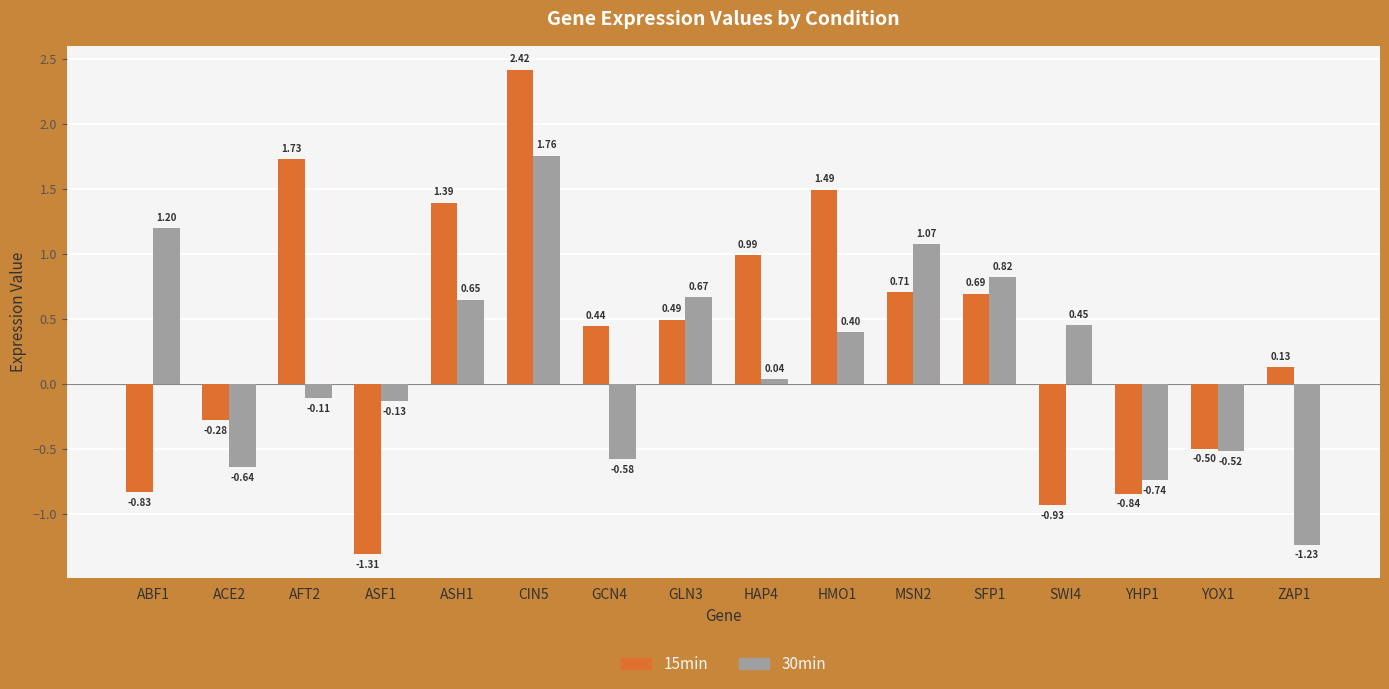

What is the difference between the maximum and second lowest values in the 30min series?

2.5